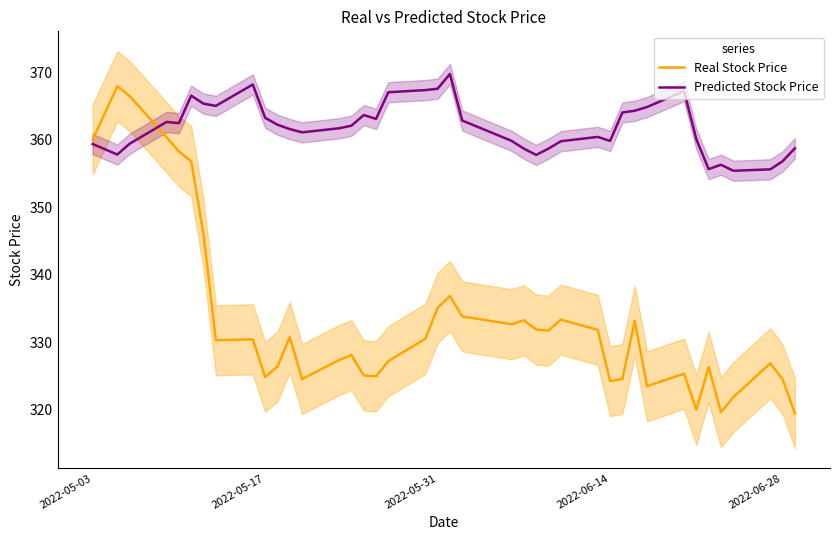

What is the minimum value for Real Stock Price?

319.5